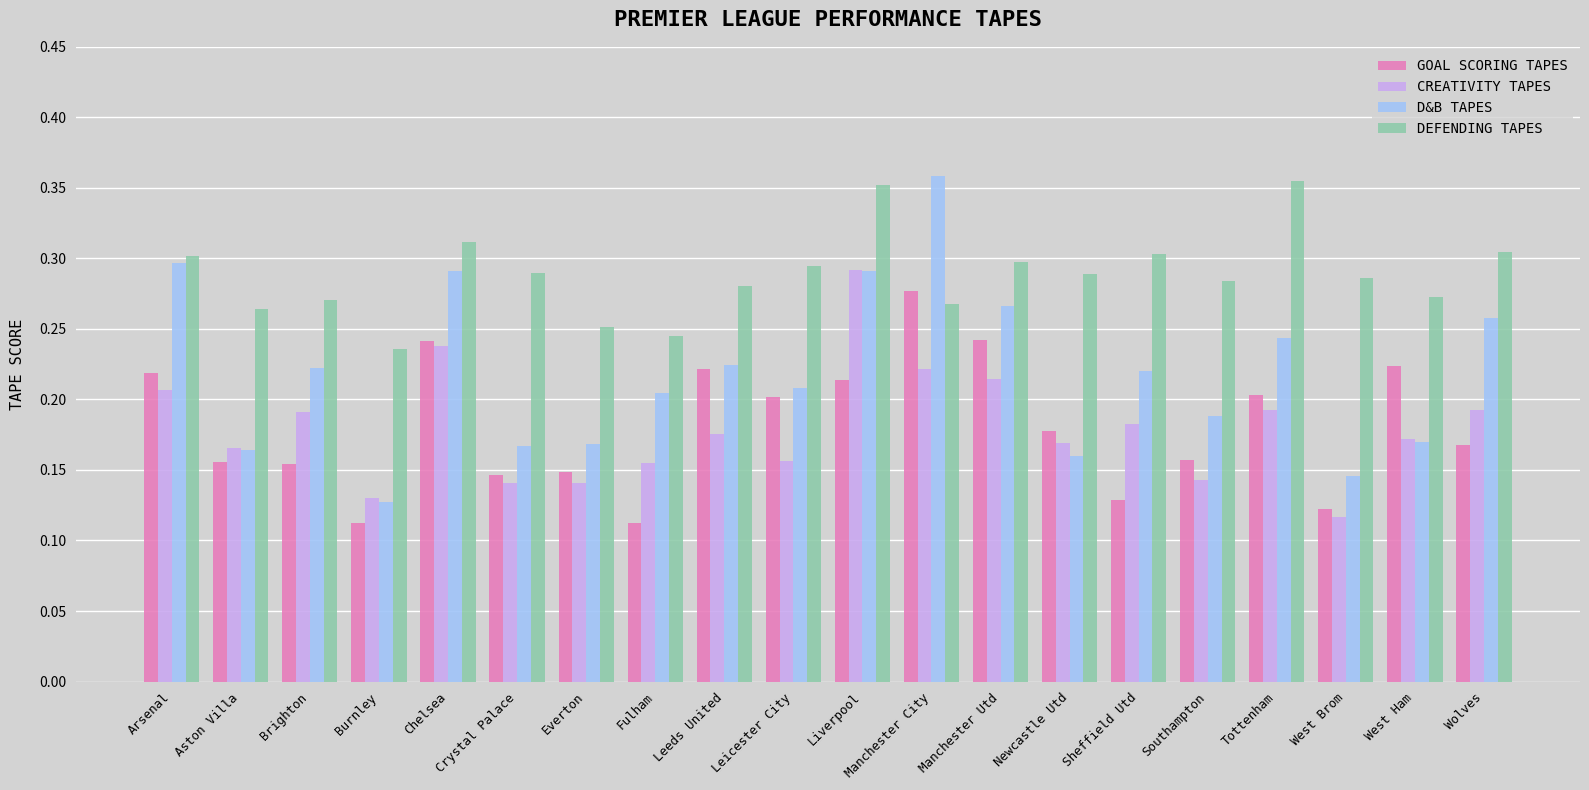

Is it true that GOAL SCORING TAPES equals 0.3 at Leeds United?

False